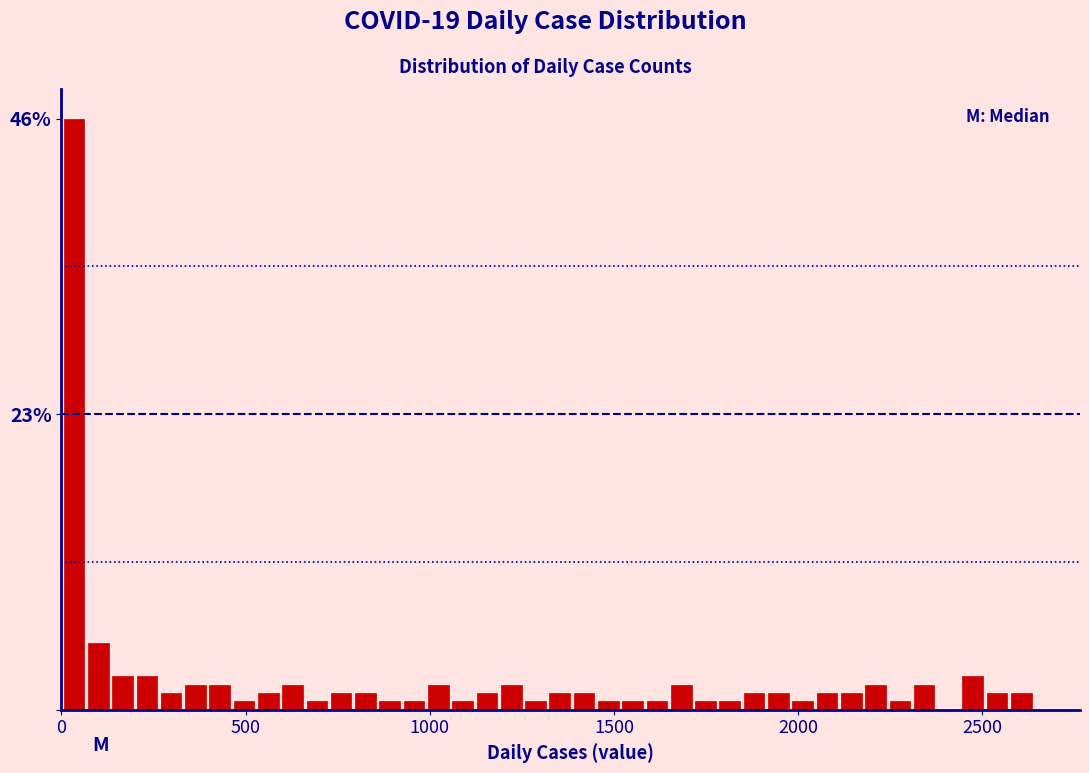

Read against the x-axis, roughly where is the centre of the tallest bar?

50